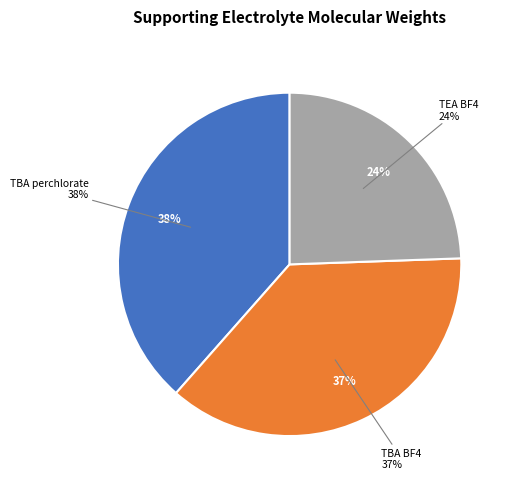

To the nearest percent, what is the combined percentage of TBA perchlorate and TBA BF4?

76%